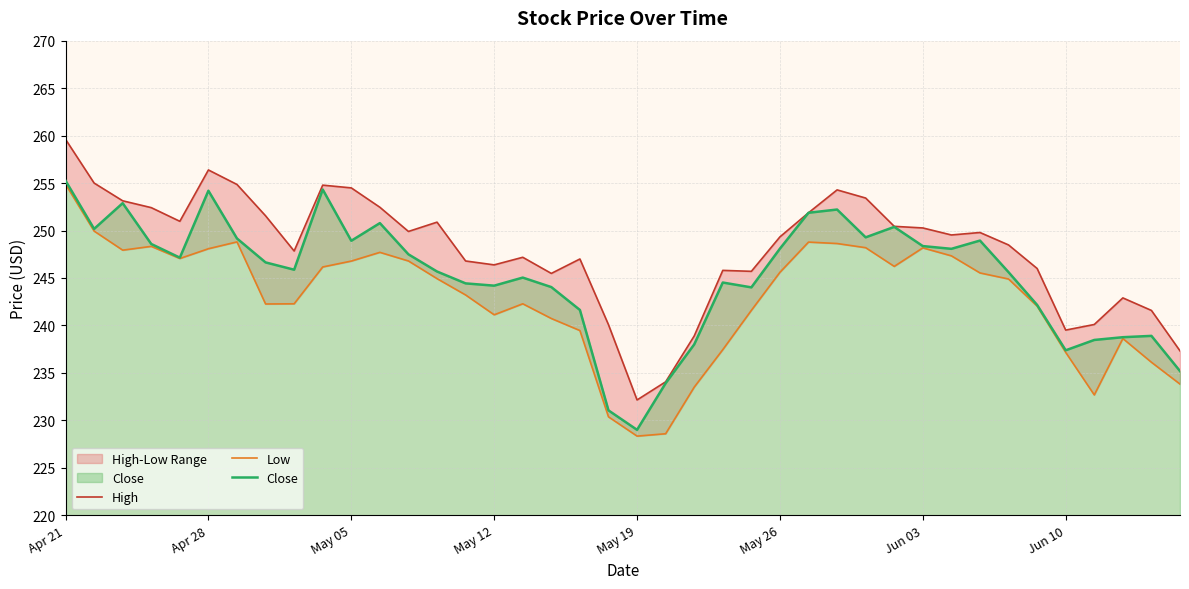

Which series has the widest spread of values?

High